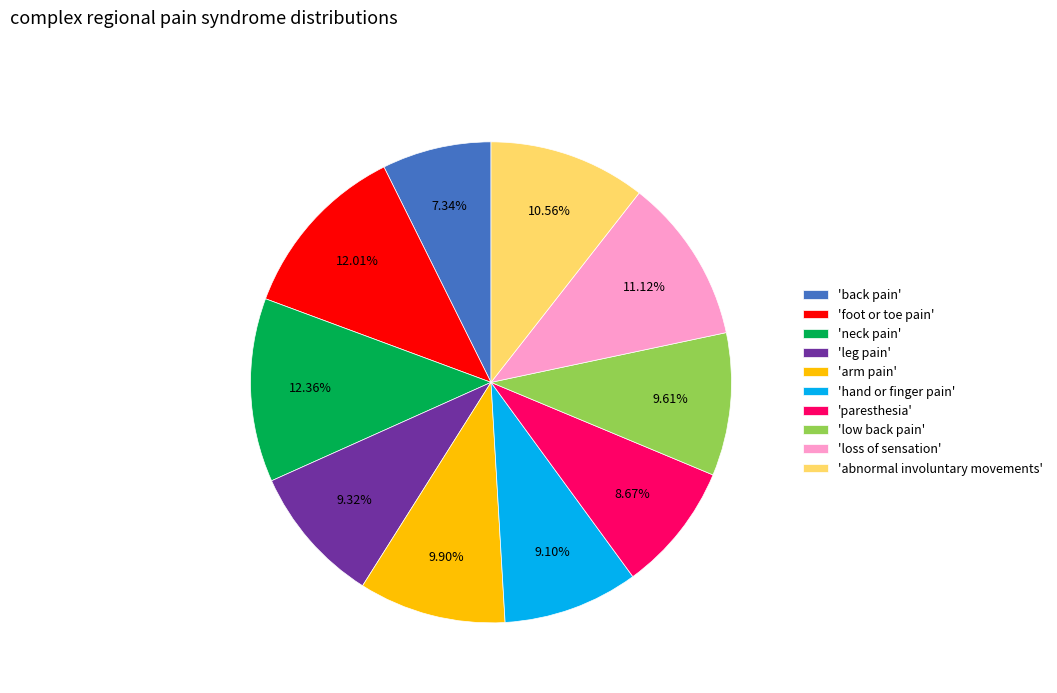

Is the sum of 'loss of sensation' and 'neck pain' greater than half?

No